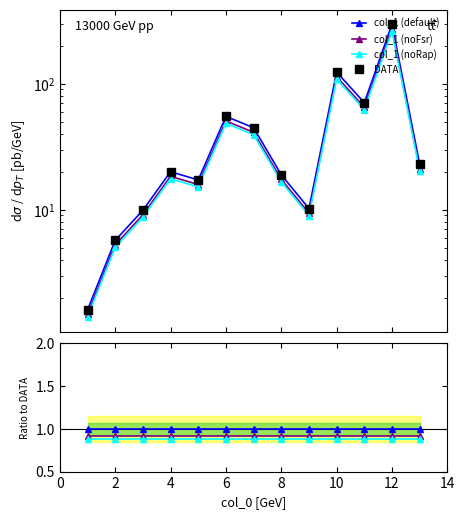

The col_1 (noRap) series shows 0.9 at 8. True or false?

True